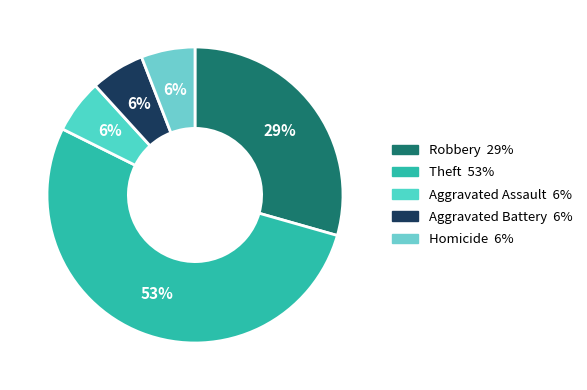

To the nearest percent, what percentage of the pie is Robbery?

29%